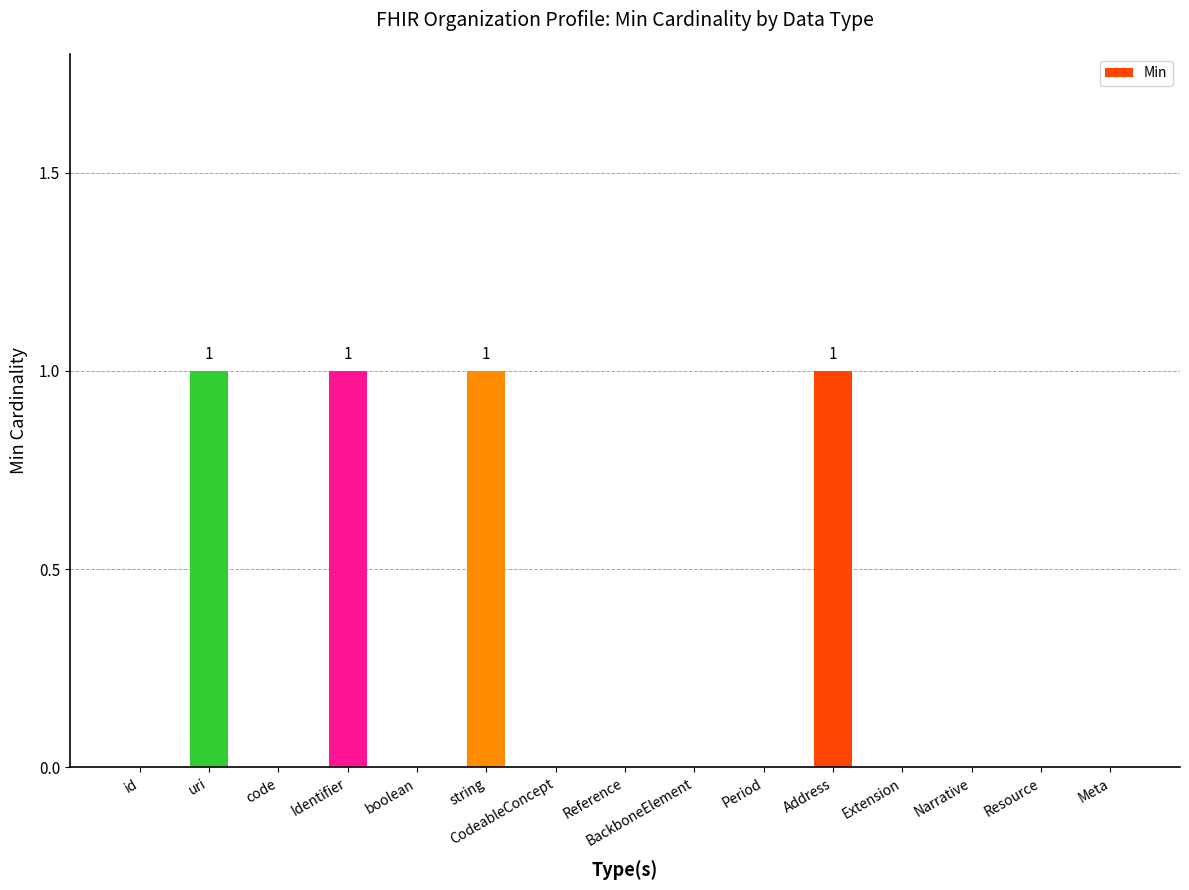

What is the difference between the values at Address and Reference?

1